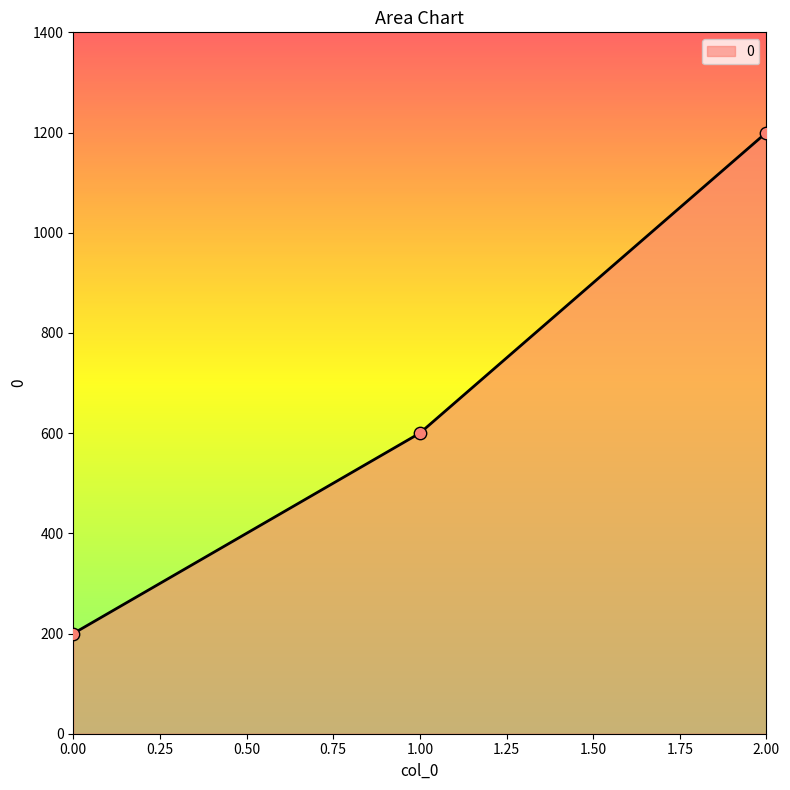

What is the ratio of the value at 2.00 to the value at 0.00?

6.0